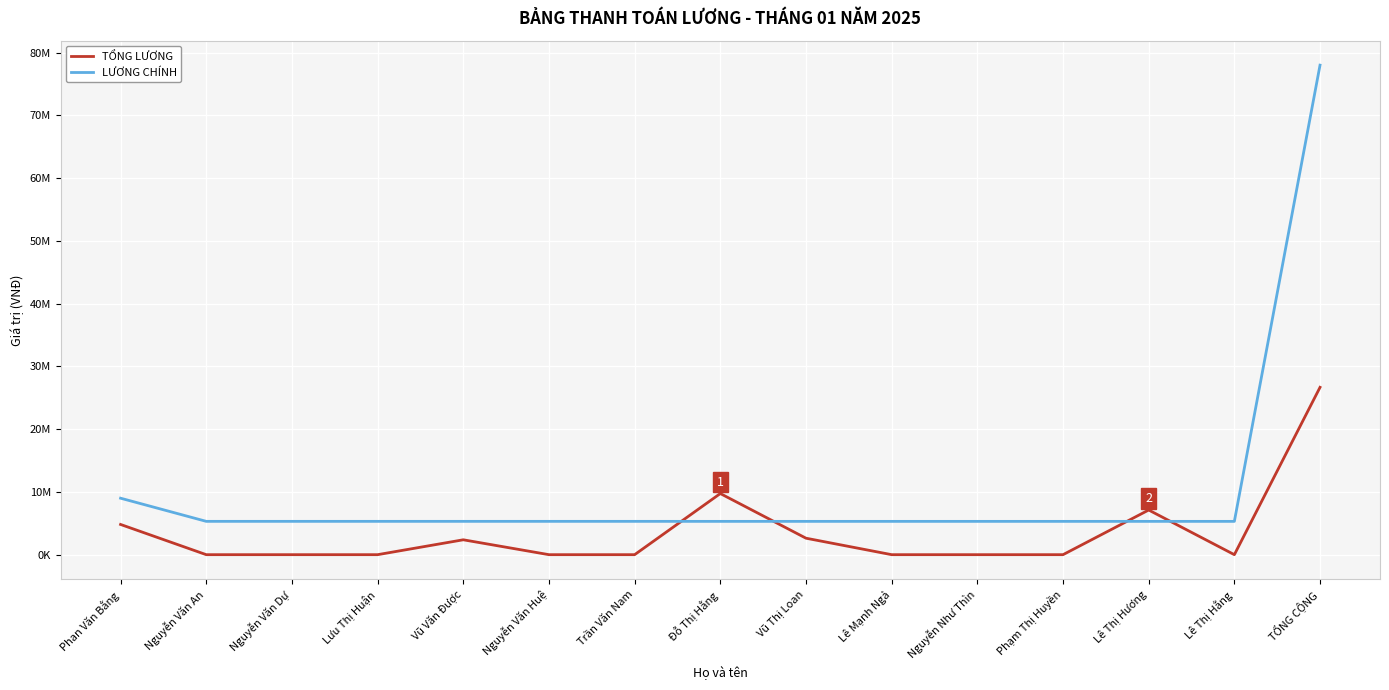

What are all the series names shown in the legend?

TỔNG LƯƠNG, LƯƠNG CHÍNH